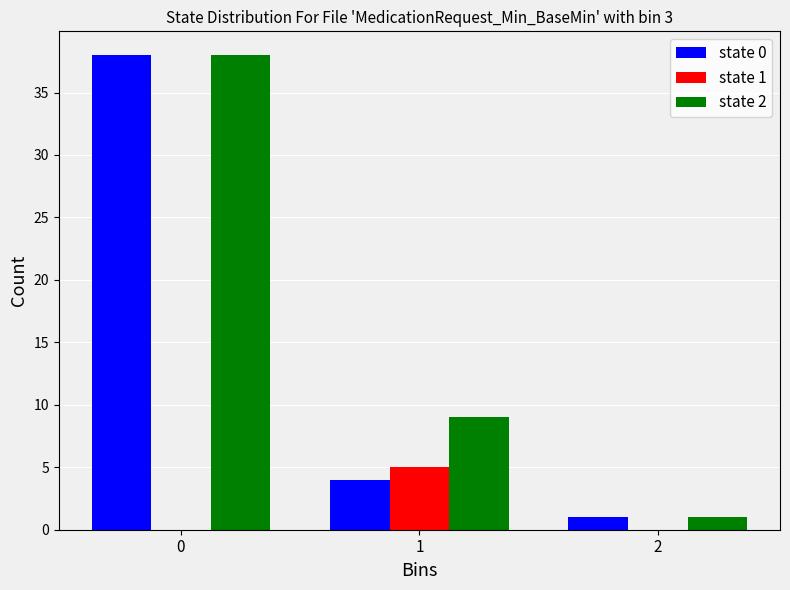

What is the total value across all series at 1?

18